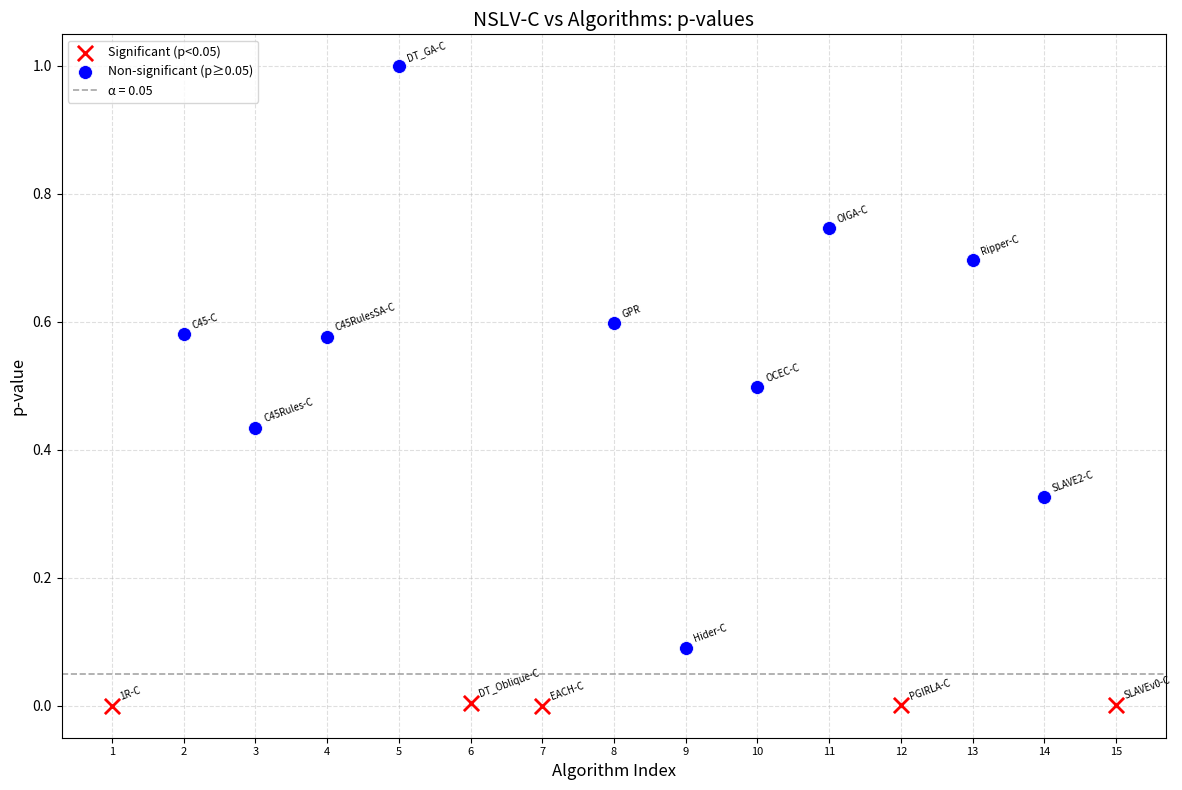

Which series has the largest Y range (max minus min)?

Non-significant (p≥0.05)